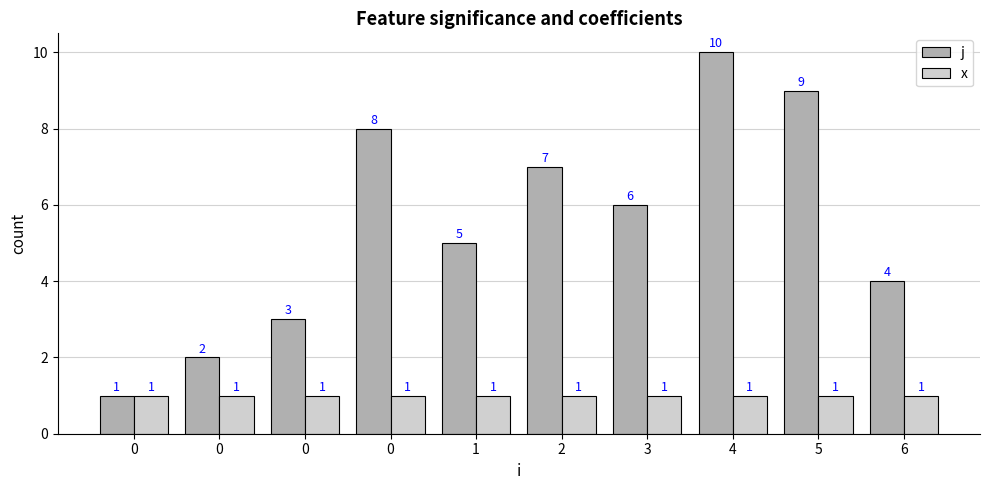

Are the bars grouped side by side (vs. stacked)?

Yes